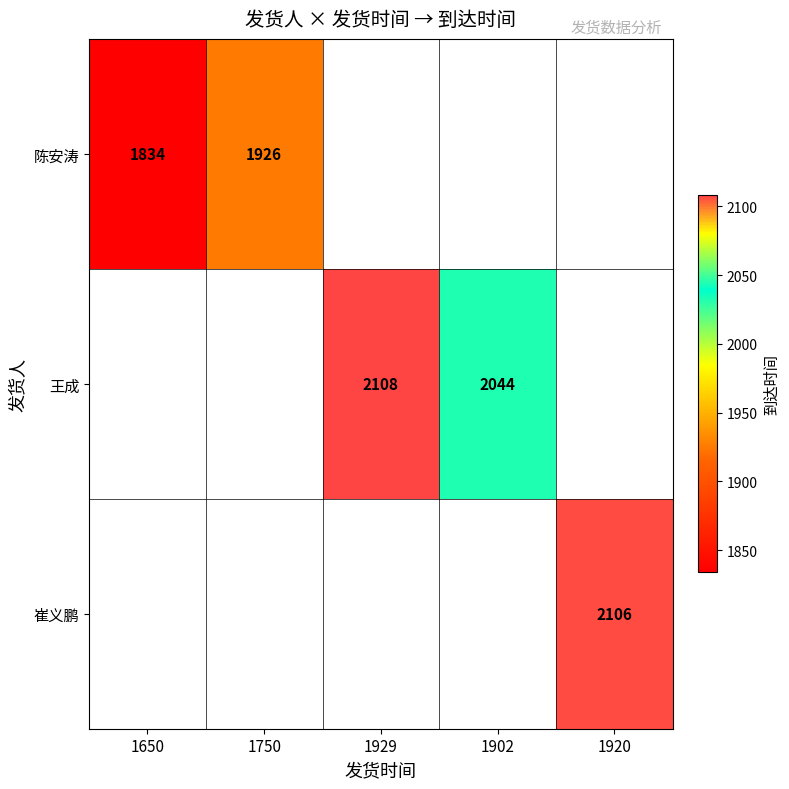

Is the value of 陈安涛 at 1750 greater than the value of 王成 at 1929?

No